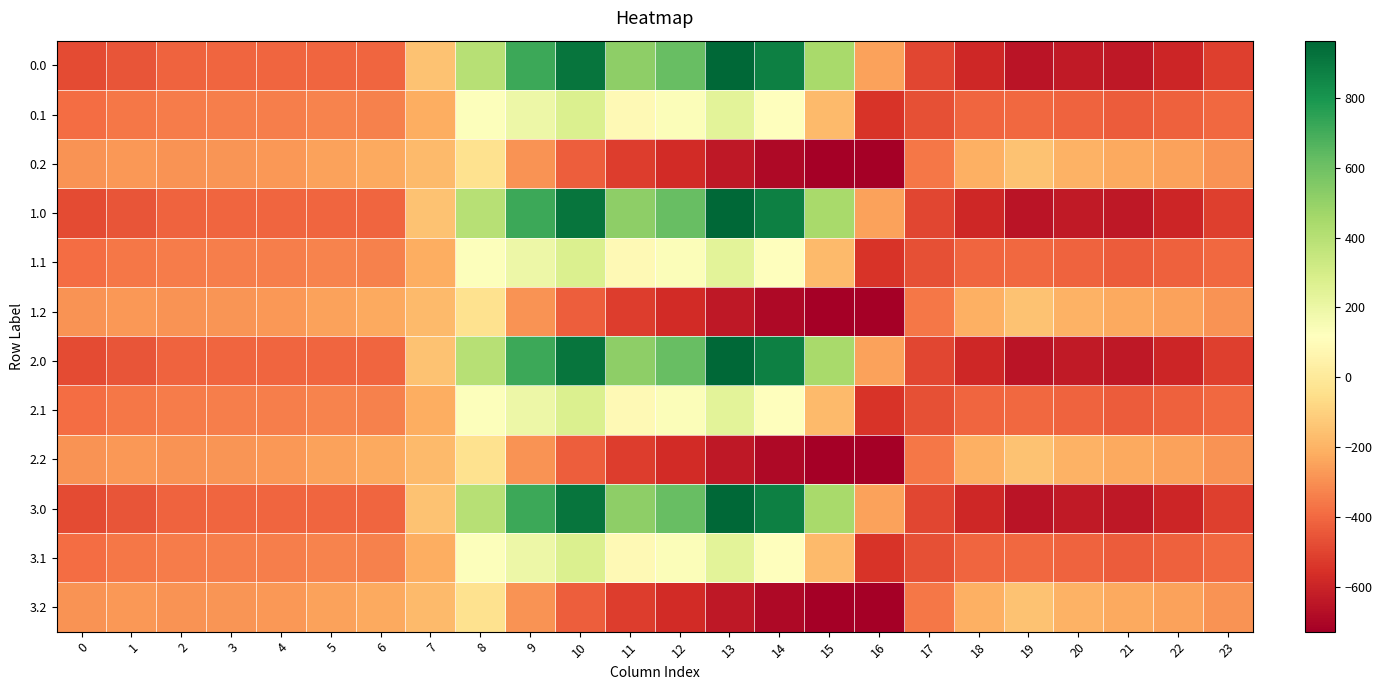

At how many categories does at least one series exceed 108?

8